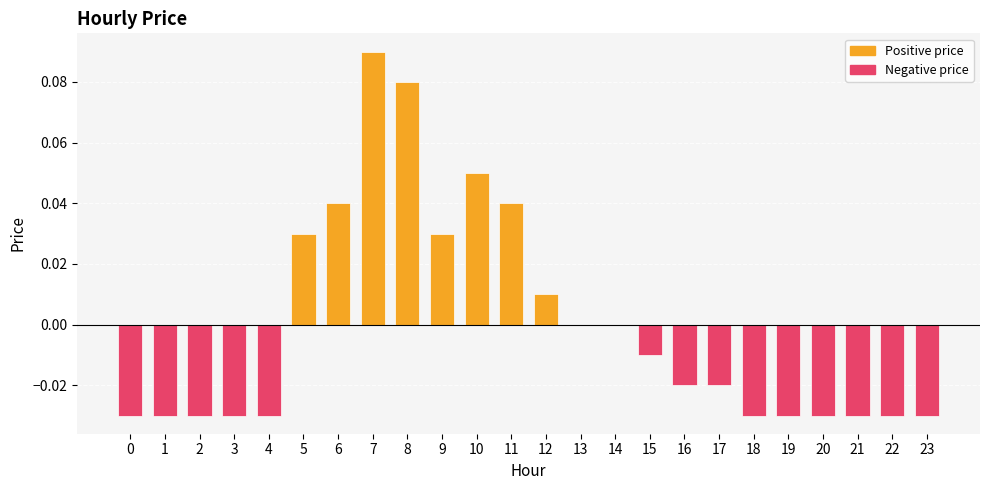

Count the number of categories in the chart.

24